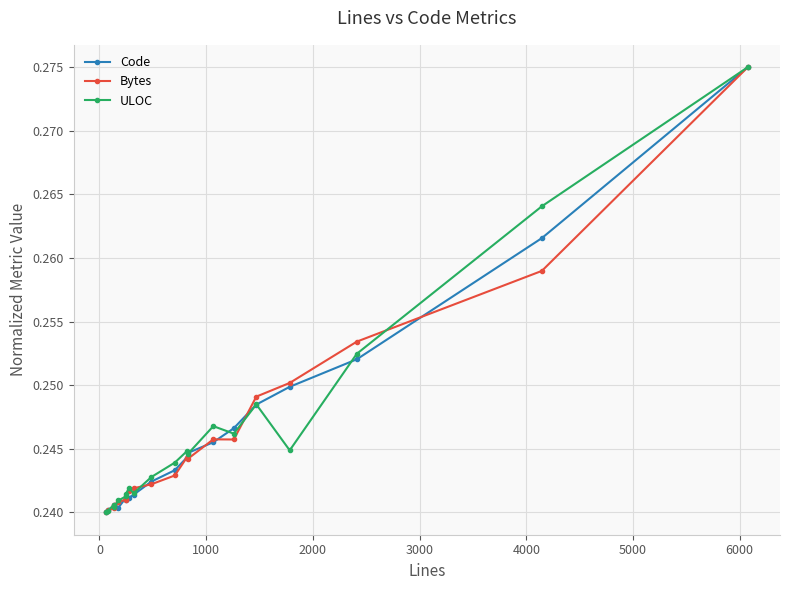

At how many categories does at least one series exceed 0?

20